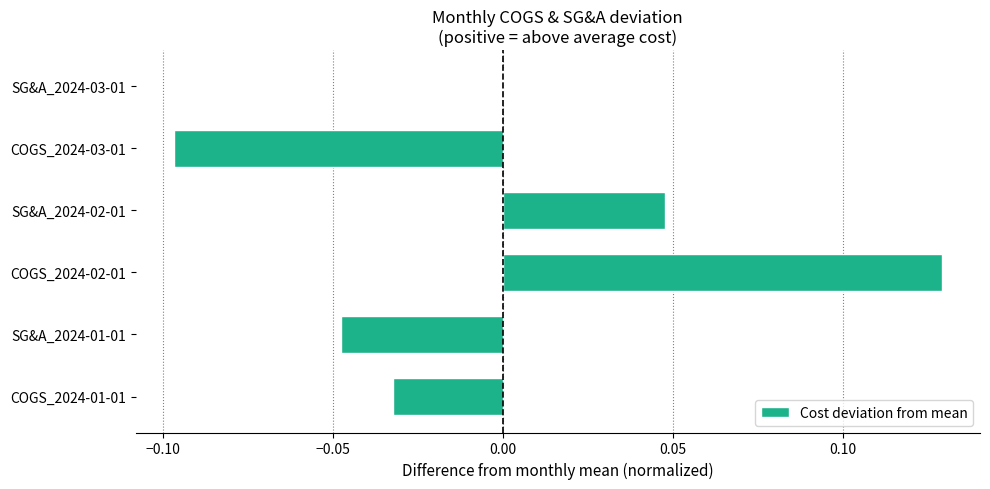

Between SG&A_2024-01-01 and SG&A_2024-03-01, which is larger?

SG&A_2024-03-01